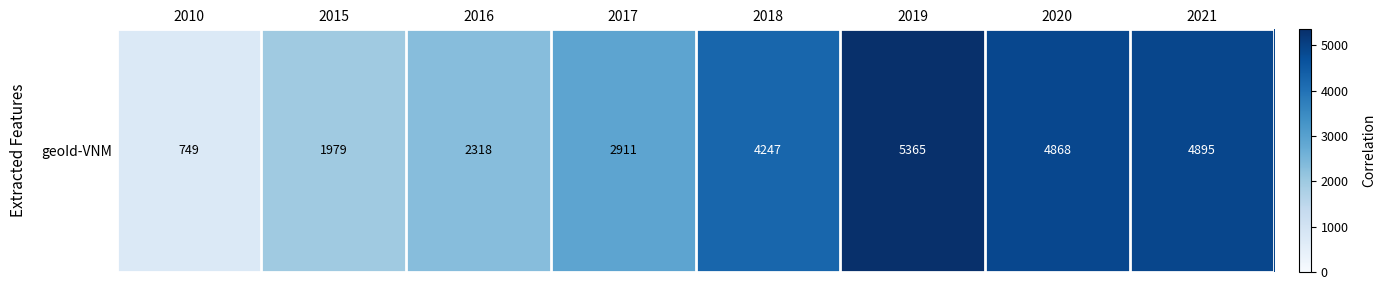

What is the sum of all values?

27332